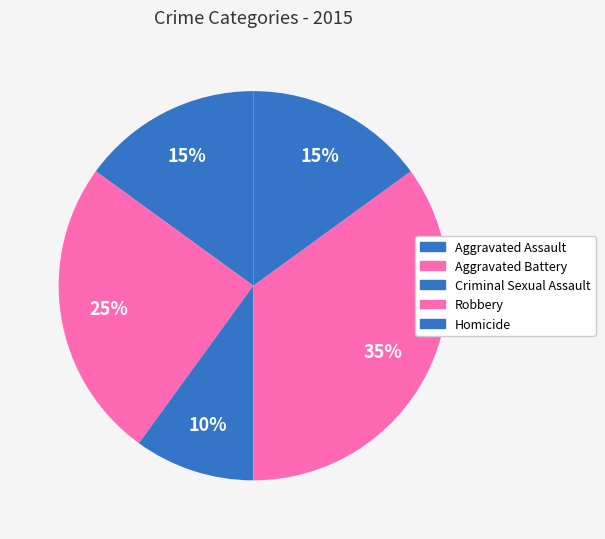

To the nearest percent, what is the difference between the Aggravated Assault and Criminal Sexual Assault slice percentages?

5%